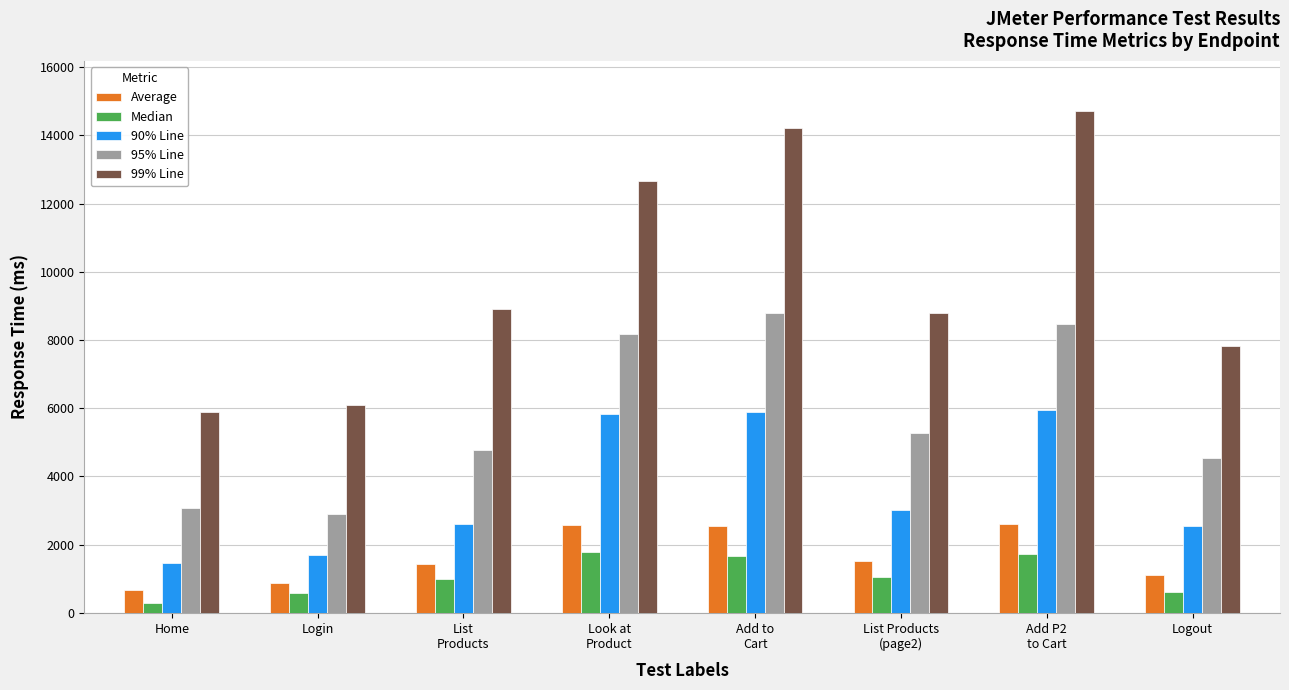

At how many categories does at least one series exceed 14526?

1